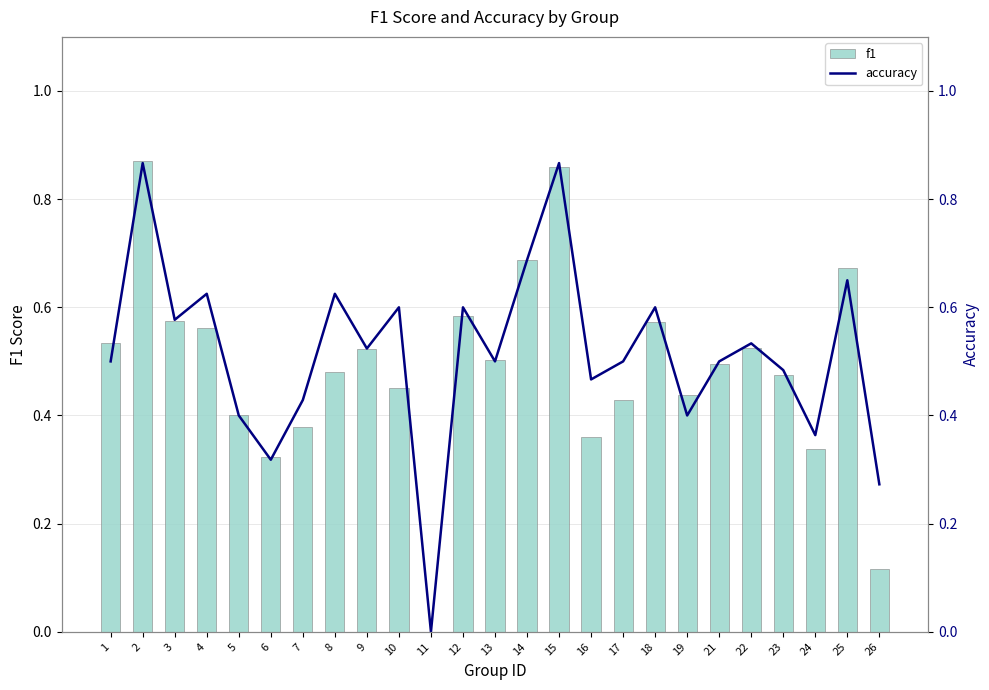

Reading left to right, list all the values displayed in this chart.

f1: 1=0.5	2=0.9	3=0.6	4=0.6	5=0.4	6=0.3	7=0.4	8=0.5	9=0.5	10=0.5	11=0.0	12=0.6	13=0.5	14=0.7	15=0.9	16=0.4	17=0.4	18=0.6	19=0.4	21=0.5	22=0.5	23=0.5	24=0.3	25=0.7	26=0.1
accuracy: 1=0.5	2=0.9	3=0.6	4=0.6	5=0.4	6=0.3	7=0.4	8=0.6	9=0.5	10=0.6	11=0.0	12=0.6	13=0.5	14=0.7	15=0.9	16=0.5	17=0.5	18=0.6	19=0.4	21=0.5	22=0.5	23=0.5	24=0.4	25=0.7	26=0.3